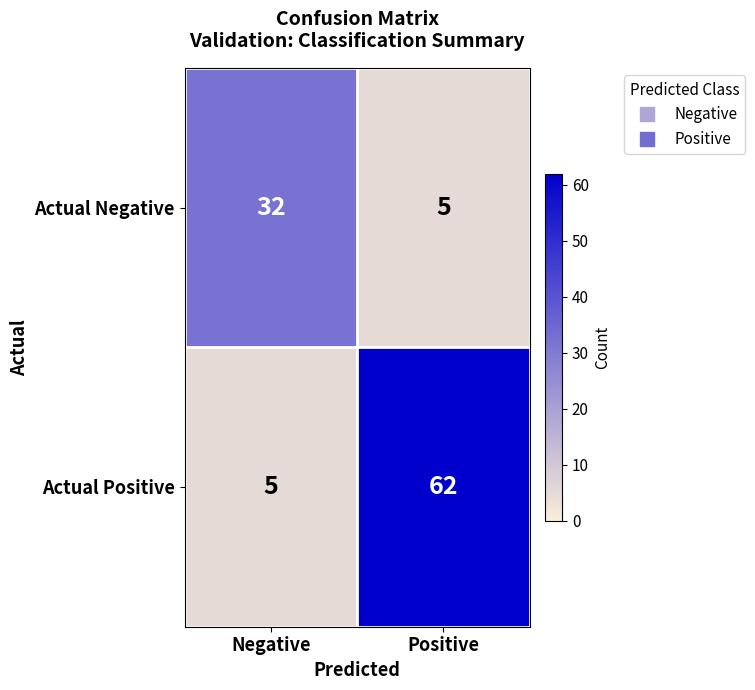

Rank the series by their maximum value, from lowest to highest.

Actual Negative, Actual Positive